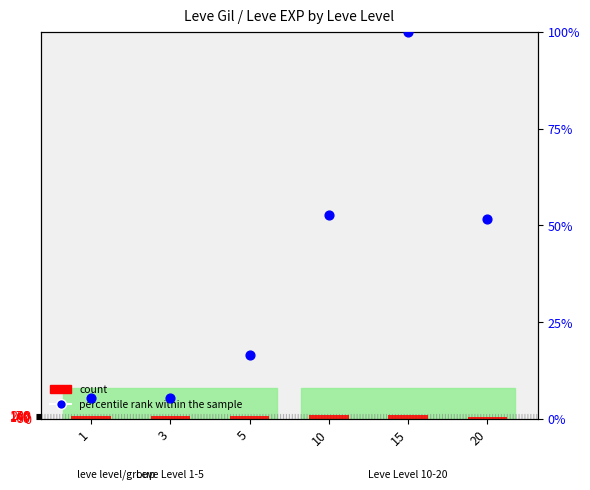

What are all the series names shown in the legend?

count, percentile rank within the sample